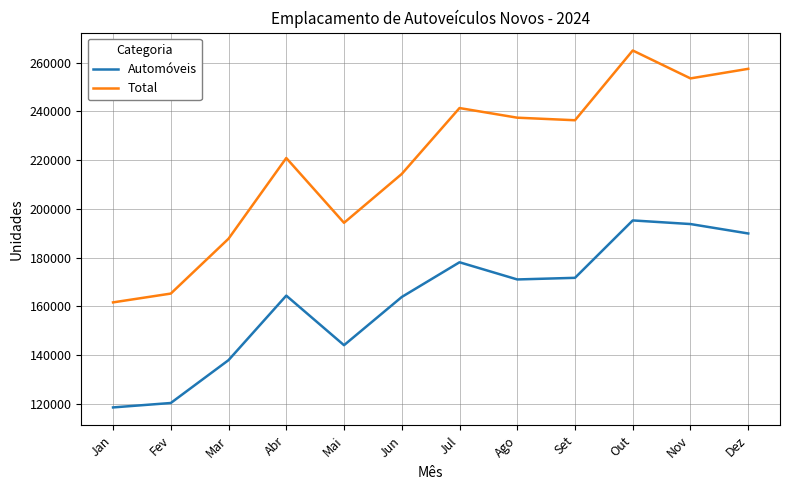

True or false: Total has a value of 40595 at Fev.

False